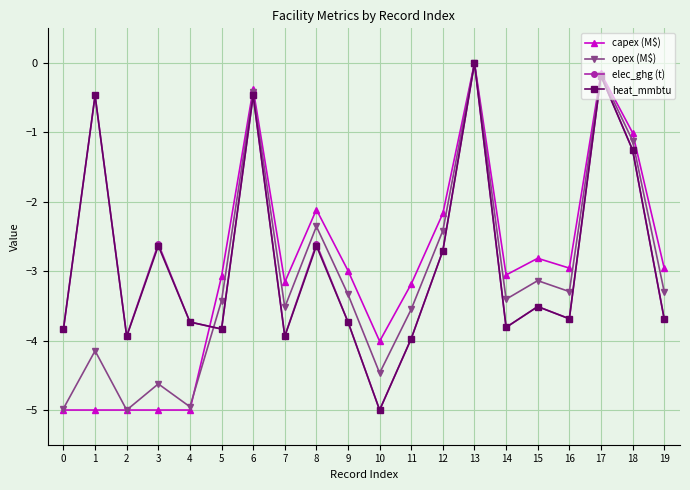

True or false: elec_ghg (t) has more than 0 interior local peaks.

True